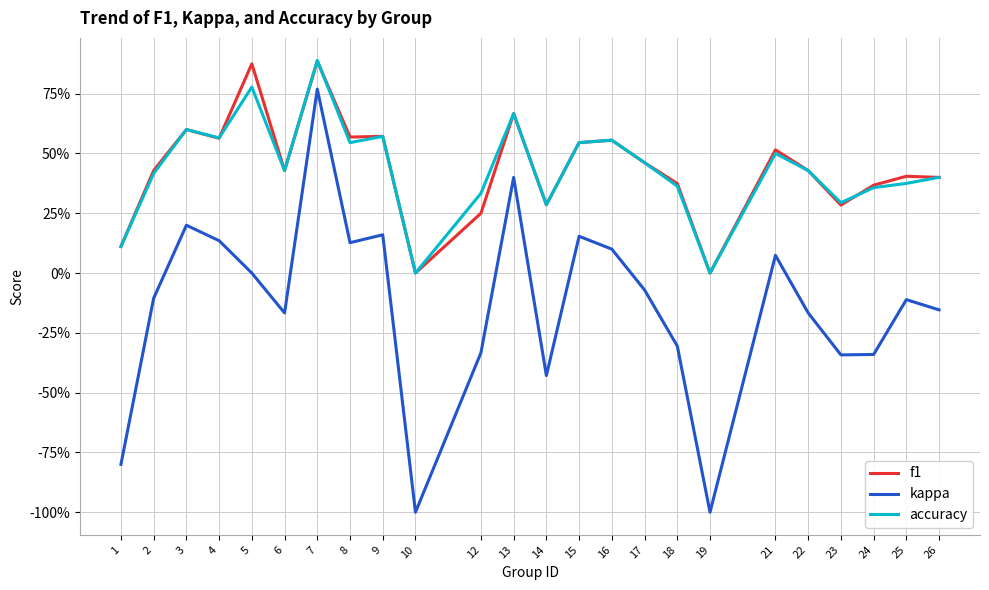

At which category is the sum across all series the highest?

7